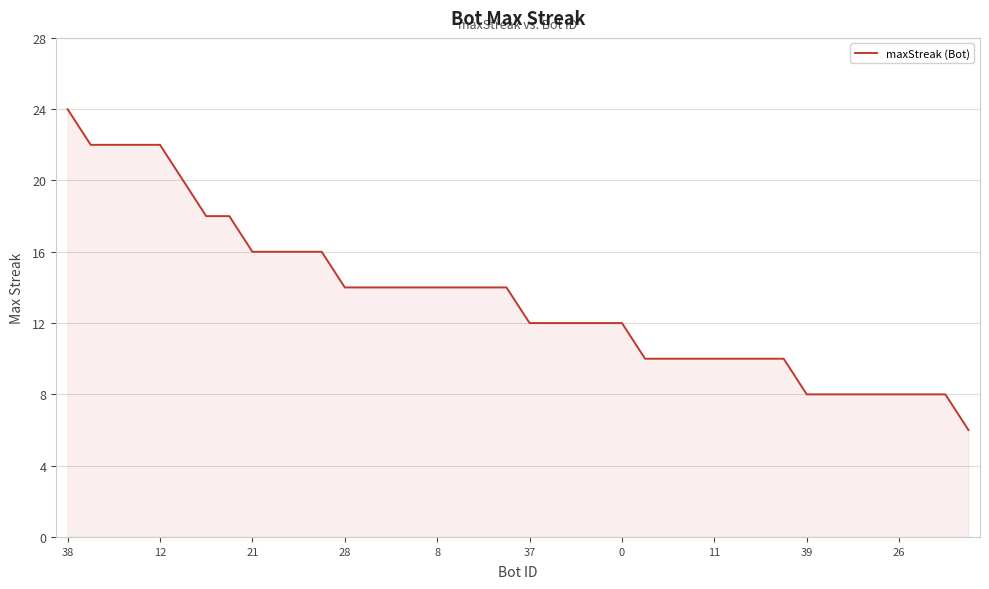

What is the difference between the maximum and minimum values?

18